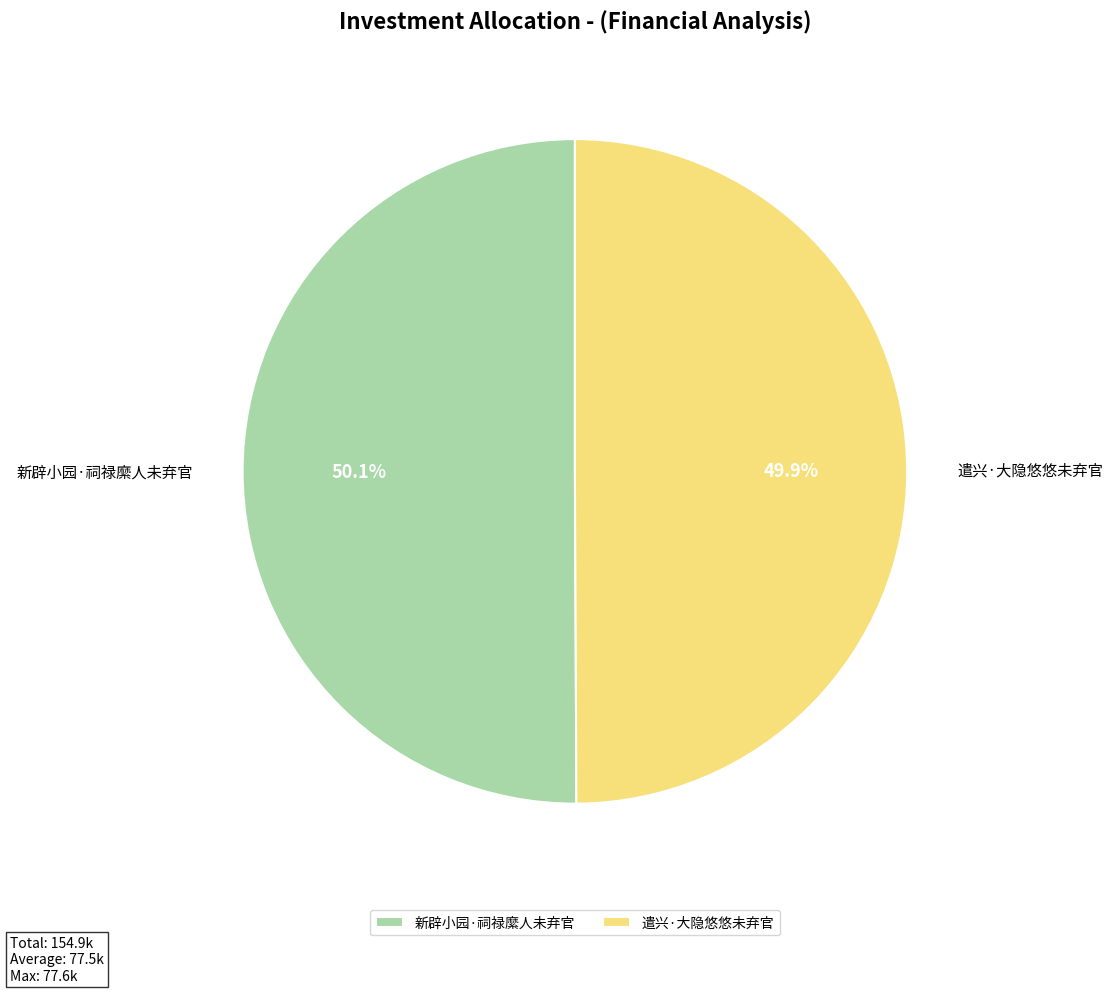

Is there any slice that represents more than half of the pie?

Yes